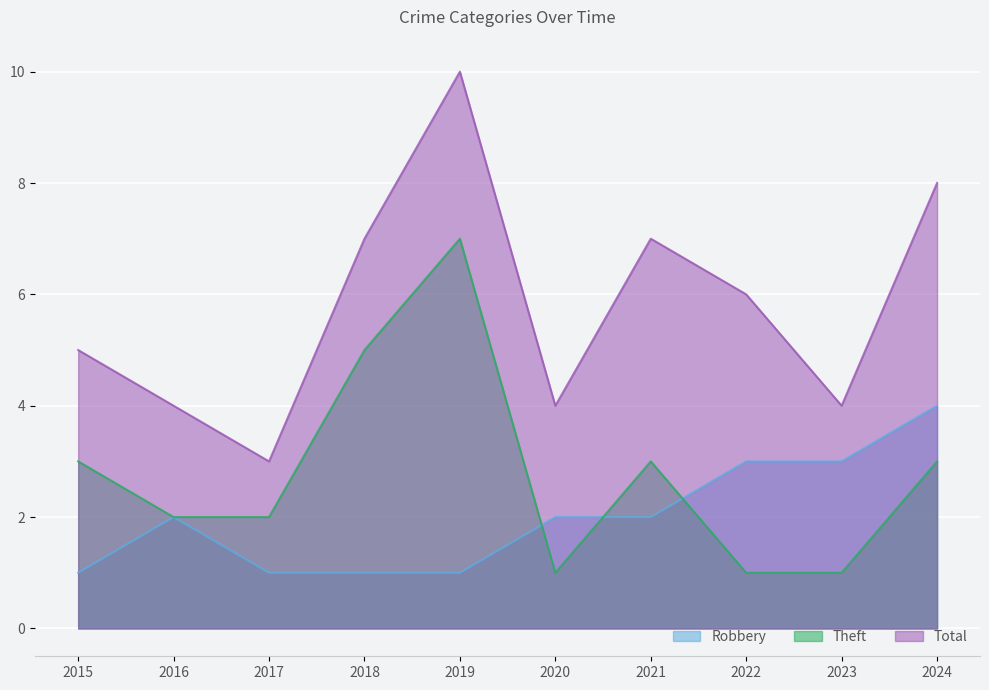

How many interior local peaks does the Robbery series have?

1